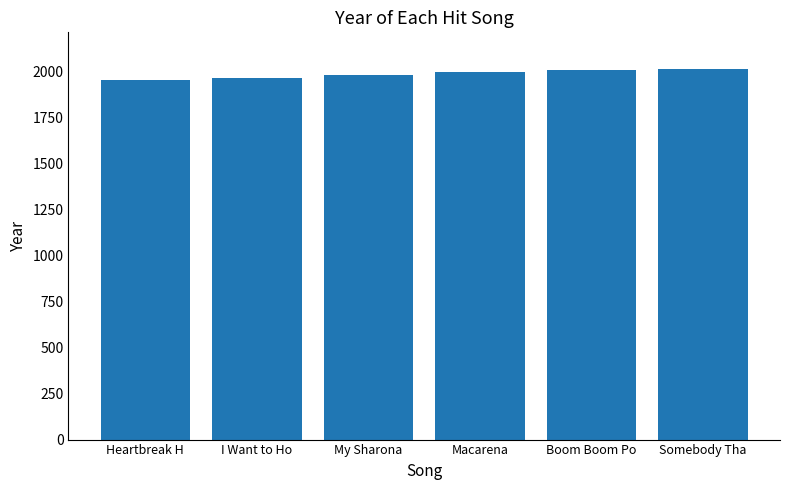

What is the smallest value displayed?

1956